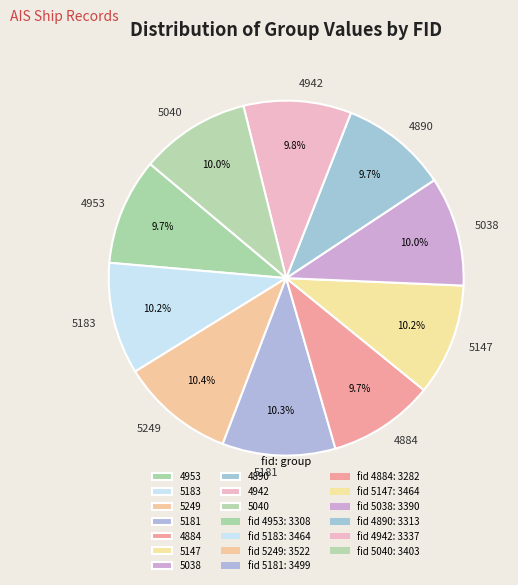

Does any single category account for the majority?

No